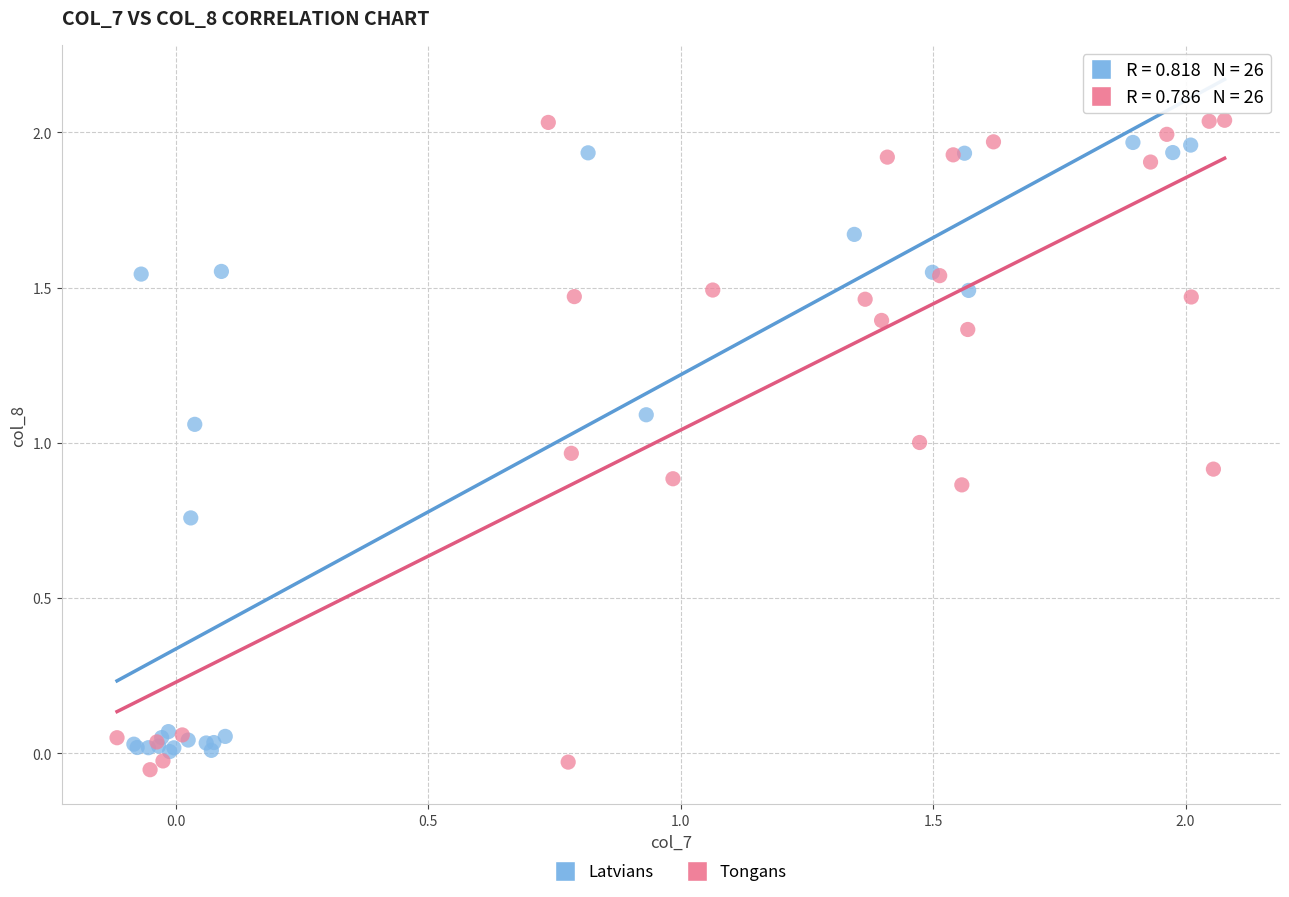

Which series contains the highest Y value?

Tongans